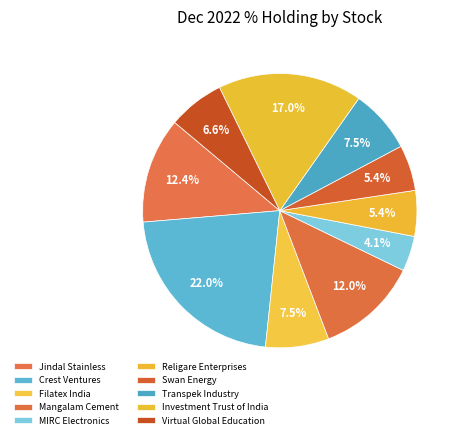

Is there any slice that represents more than half of the pie?

No